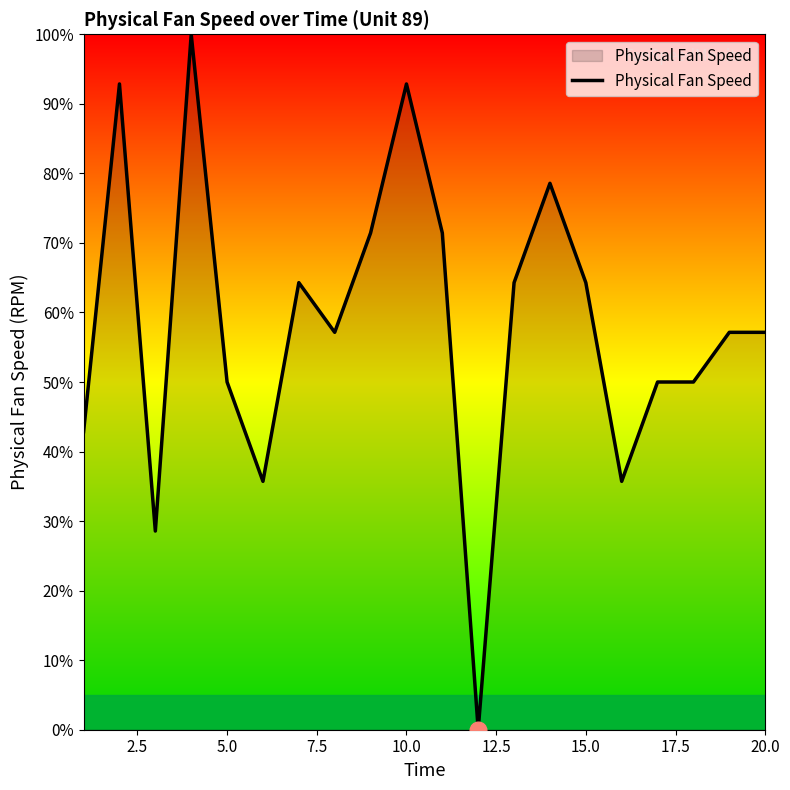

What is the maximum value shown in the chart?

100.0